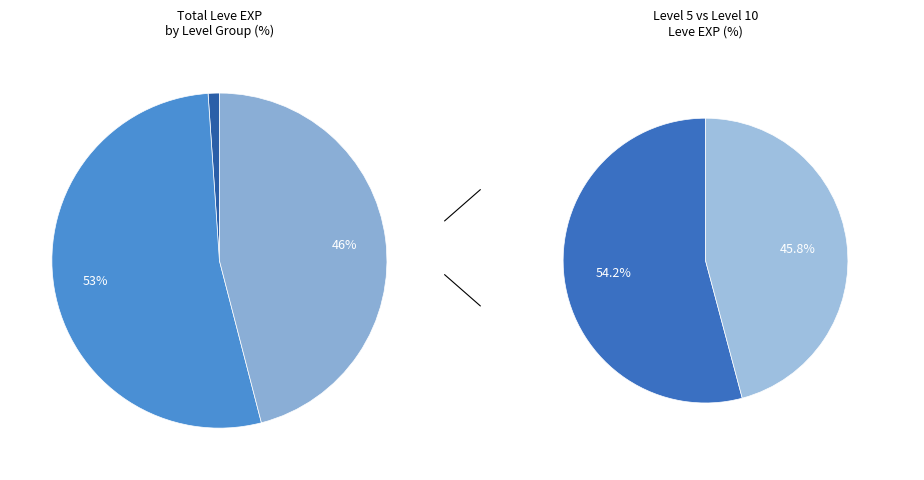

What is the ratio of the value at 10 to the value at 1?

15.7